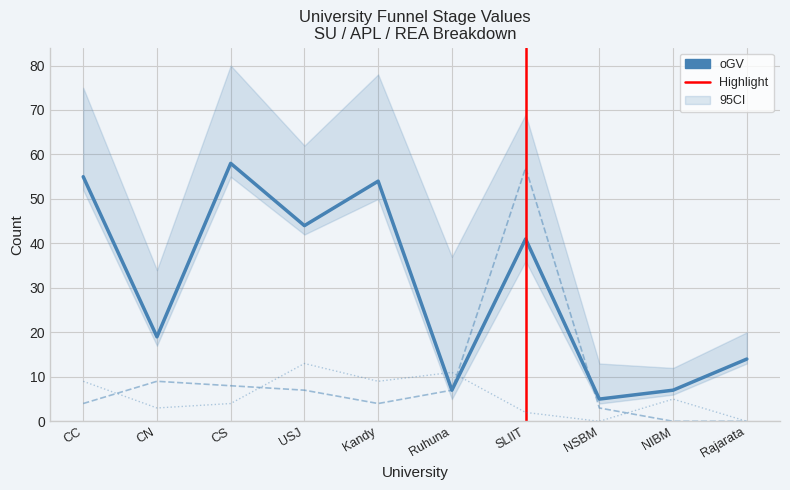

What is the difference between the maximum and second lowest values in the oGTa series?

57